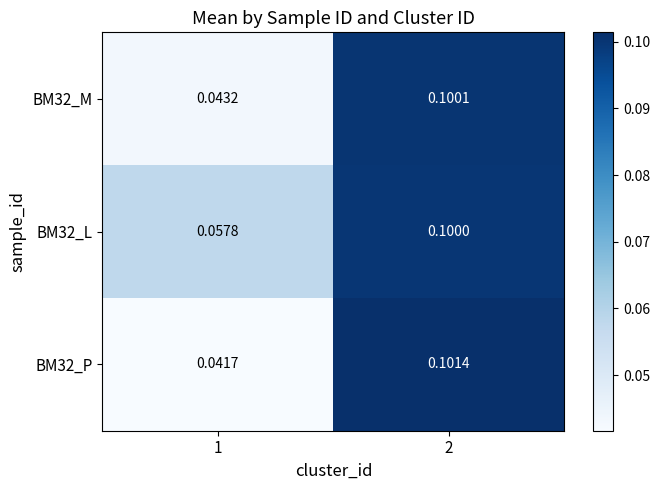

Is the value of BM32_P at 1 greater than the value of BM32_M at 1?

No